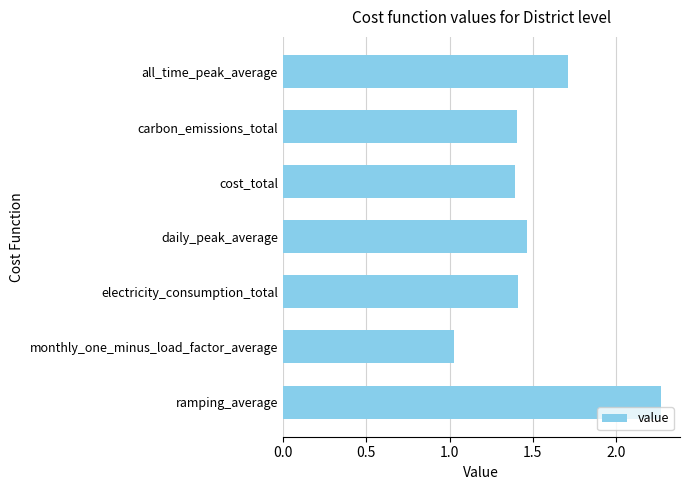

Where is the data nearest to the value 1?

monthly_one_minus_load_factor_average